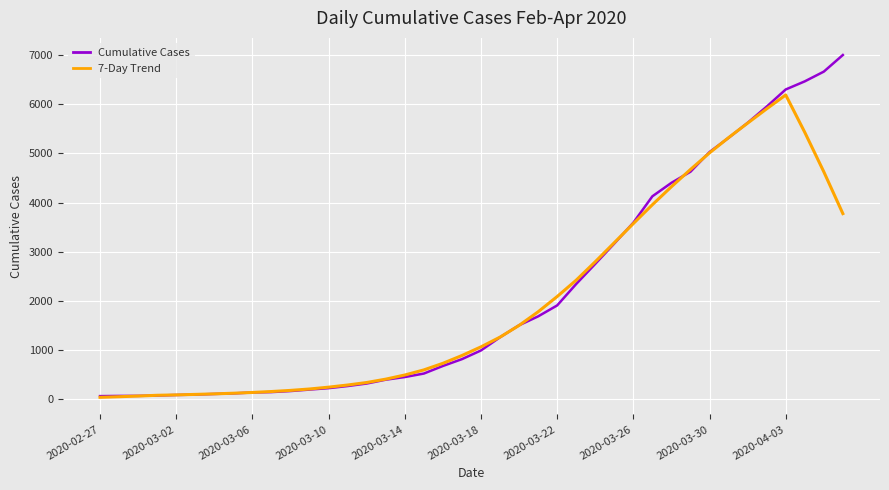

What is the highest value of the 7-Day Trend series?

6190.1